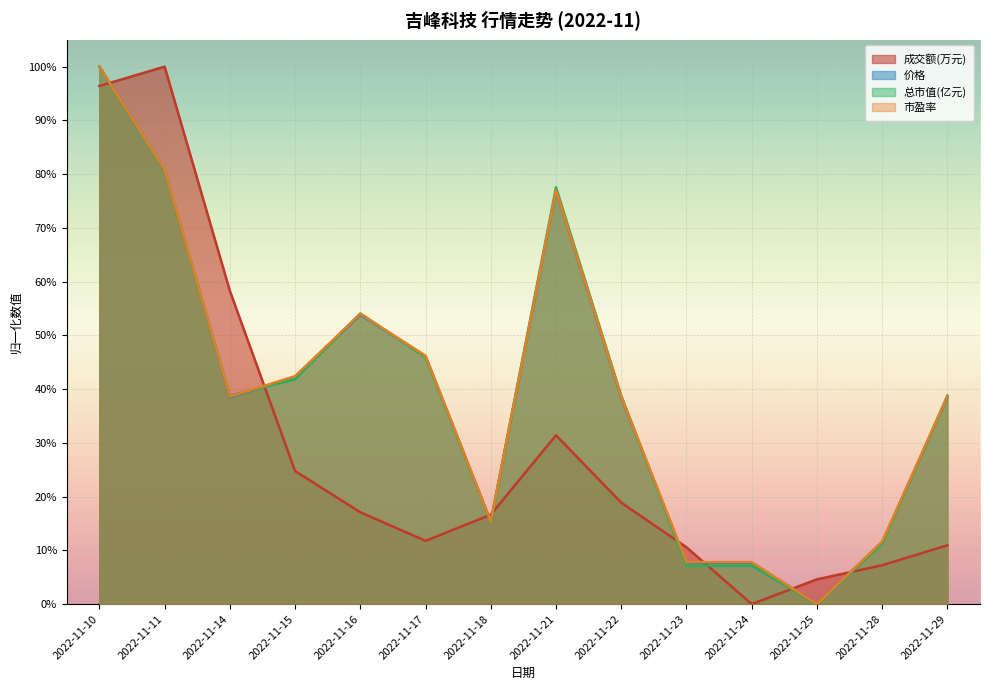

How many lines are shown in the chart?

4